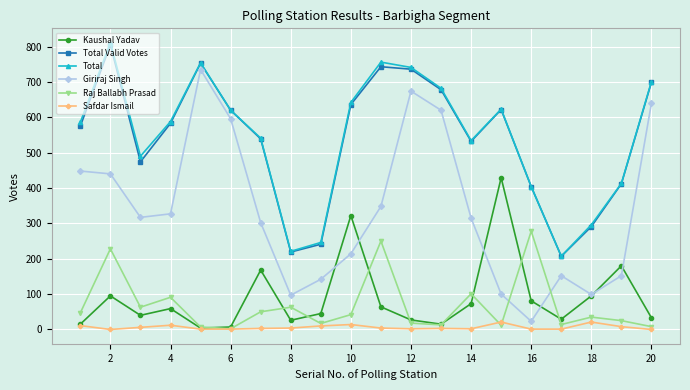

In Giriraj Singh, how many points are lower than both neighbors (excluding endpoints)?

4